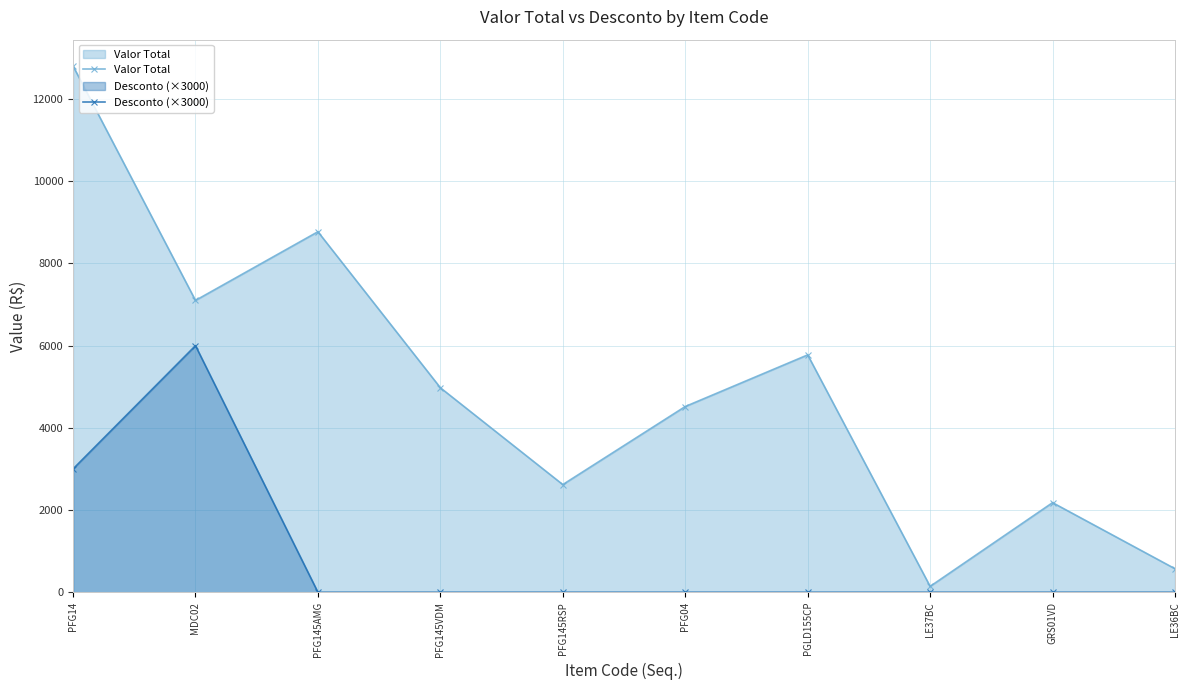

Reading right to left, what are all the values shown in this chart?

Valor Total: 572.0	2180.0	143.0	5774.6	4518.6	2619.5	4975.4	8771.1	7099.8	12803.6
Desconto (×3000): 0.0	0.0	0.0	0.0	0.0	0.0	0.0	0.0	6000.0	3000.0